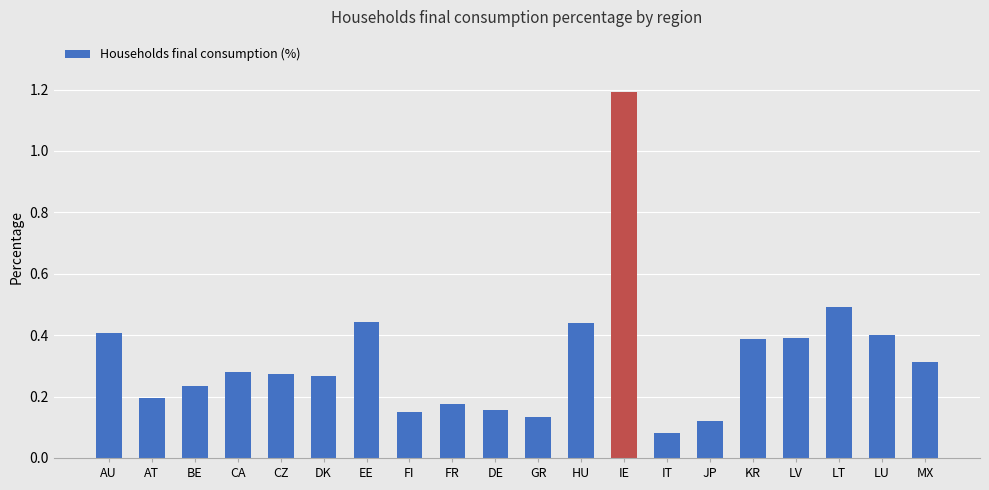

What is the sum of the values at LV and AU?

0.8